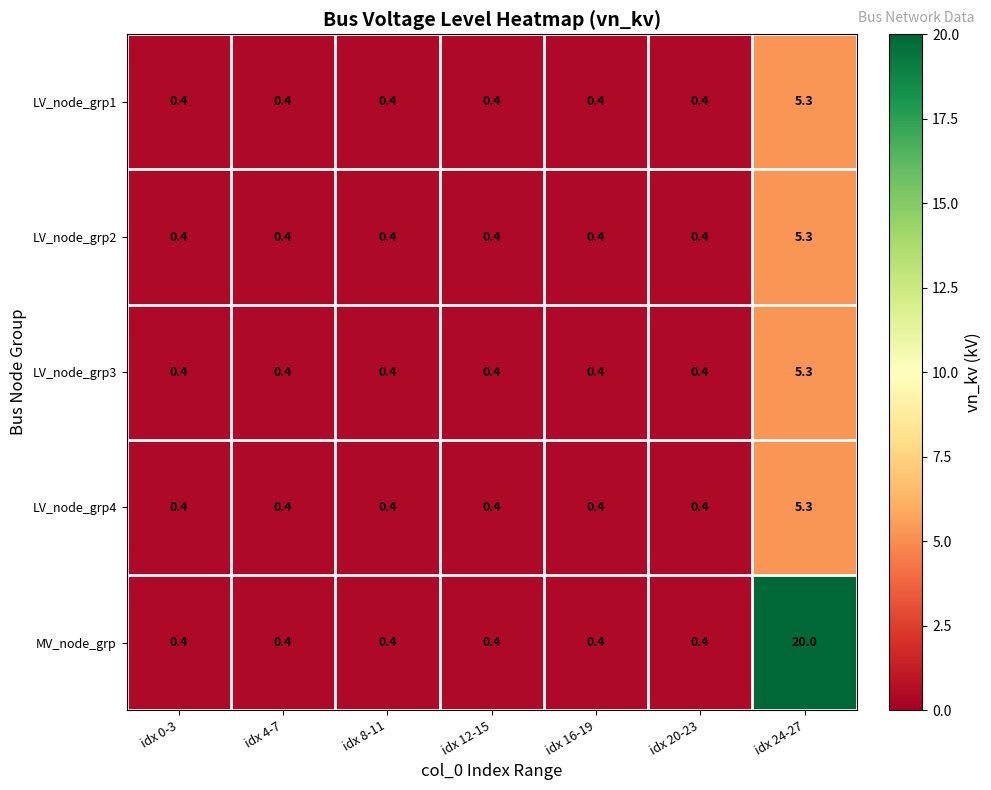

The LV_node_grp1 series shows 0.4 at idx 20-23. True or false?

True